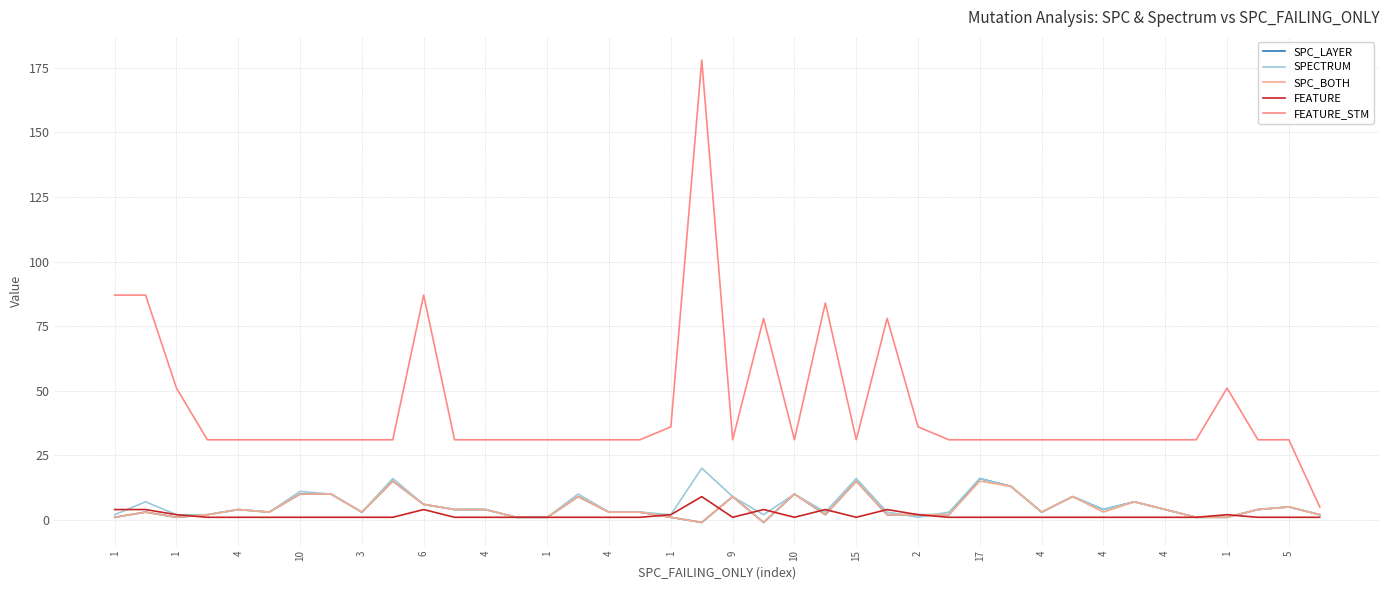

Which series has the widest spread of values?

FEATURE_STM